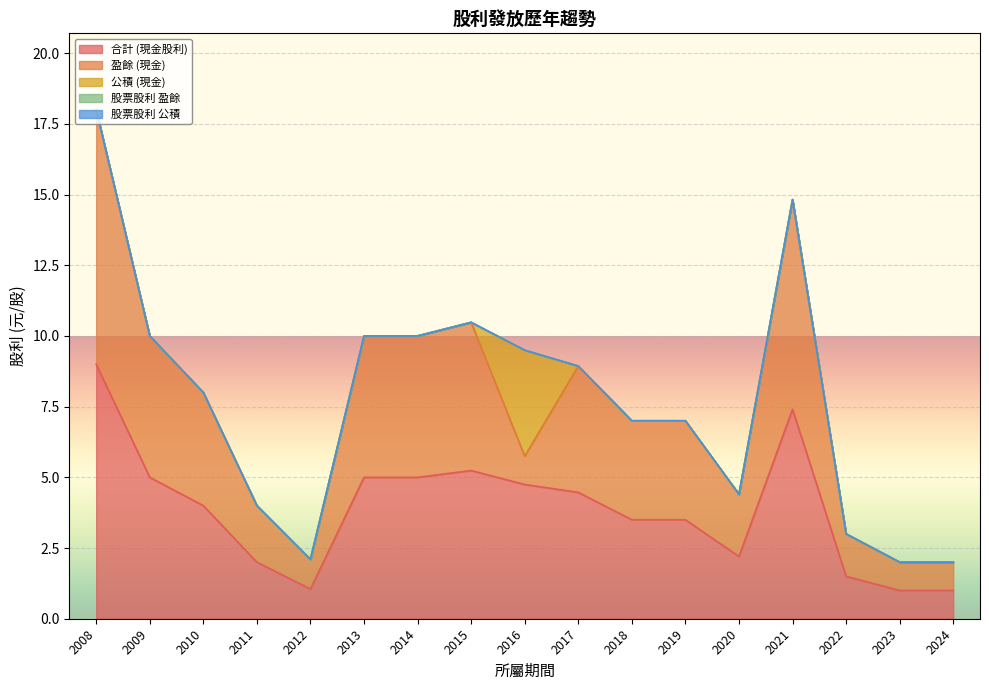

The value of 股票股利 公積 at 2017 is 0.0. True or false?

True